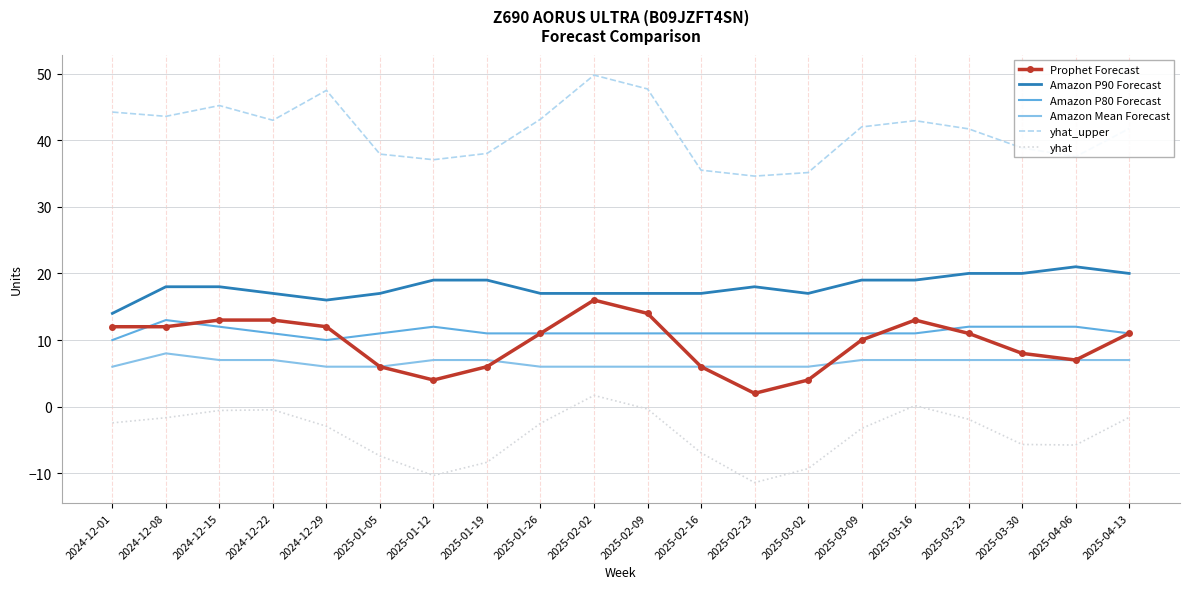

What is the total value across all series at 2025-03-16?

93.1